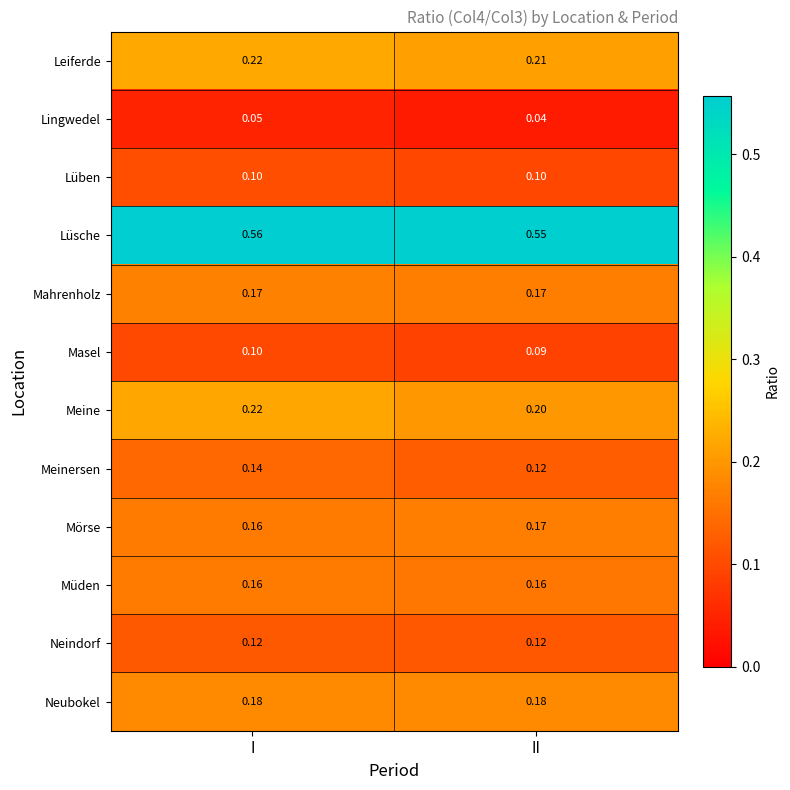

At how many categories does at least one series exceed 0?

2